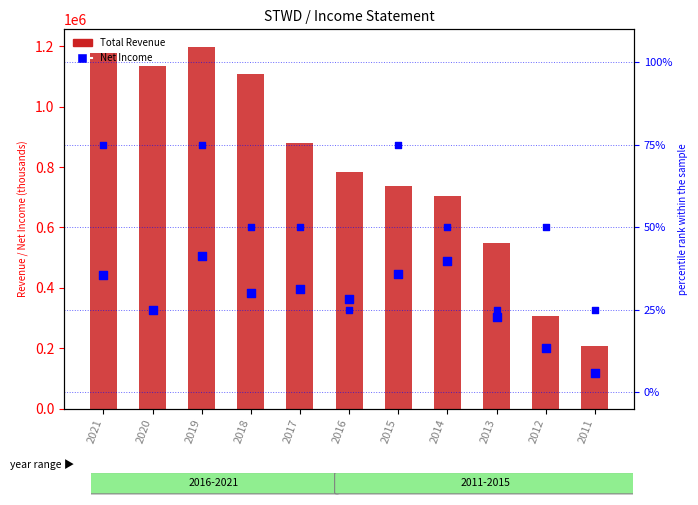

What are all the series names shown in the legend?

Total Revenue, Net Income